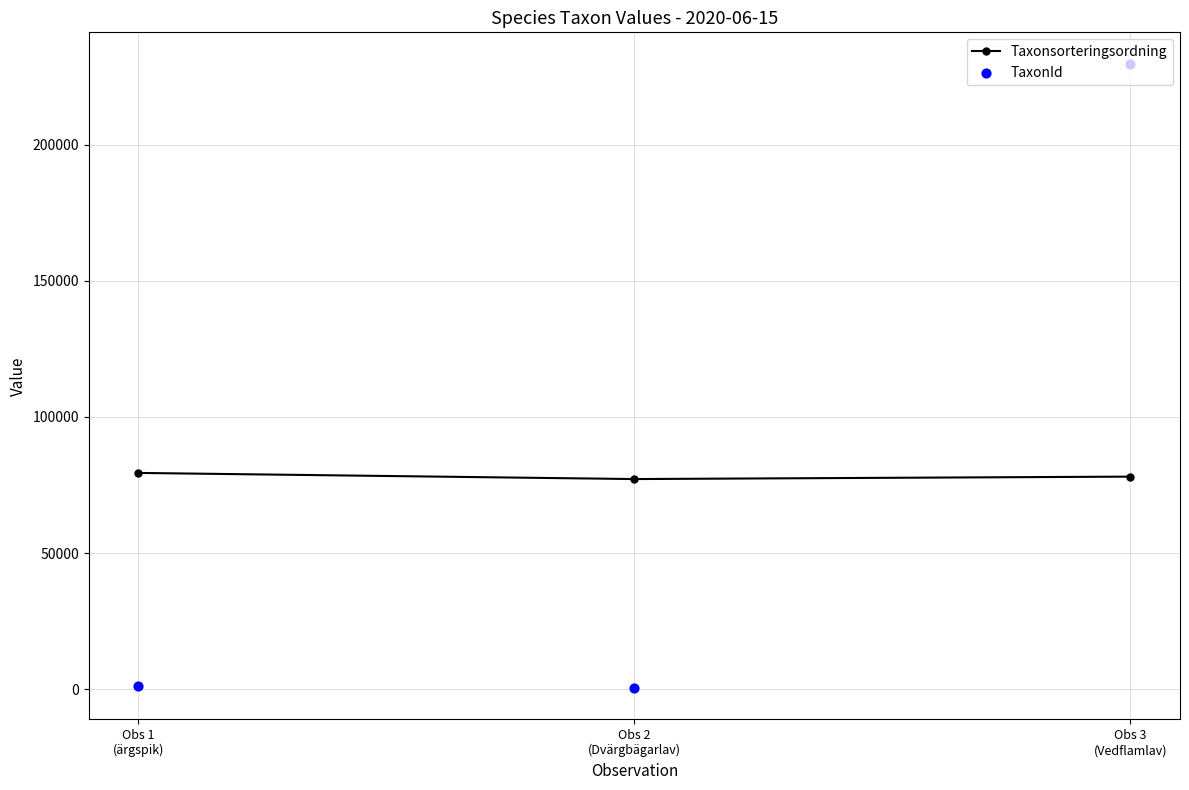

What are all the series names shown in the legend?

Taxonsorteringsordning, TaxonId